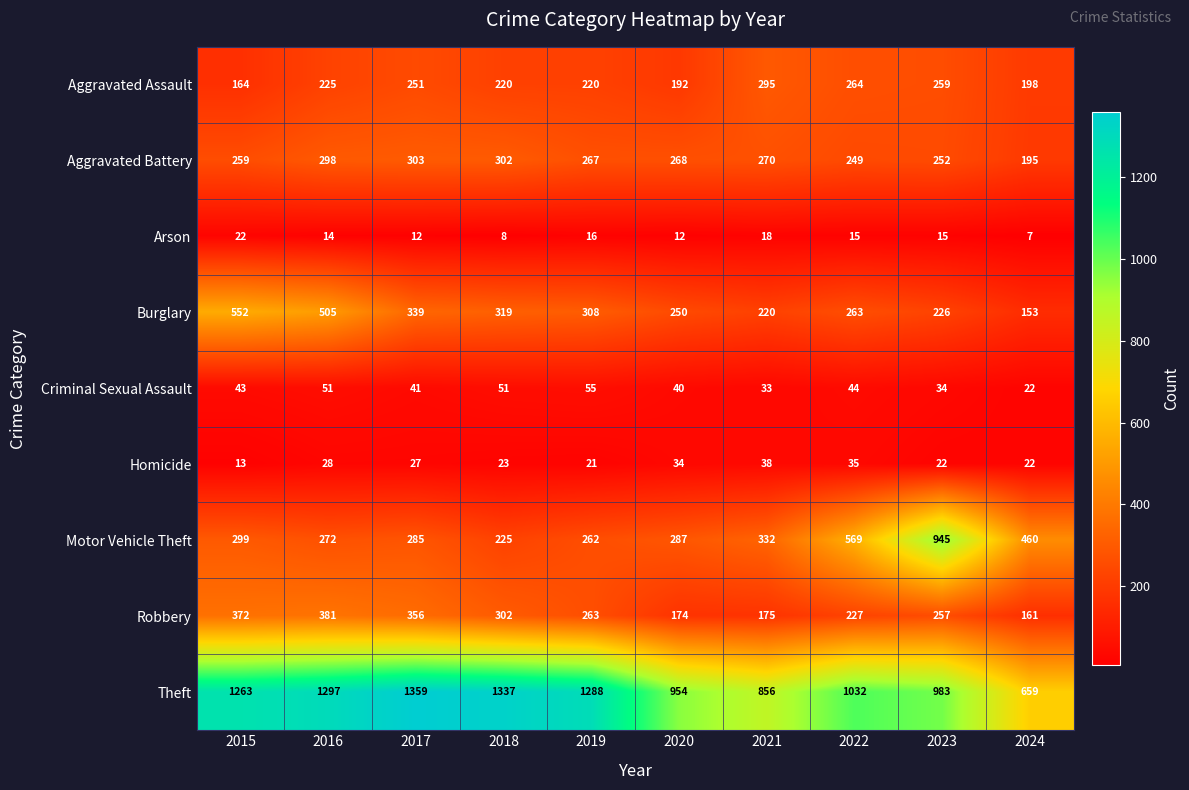

The Criminal Sexual Assault series shows 65 at 2022. True or false?

False